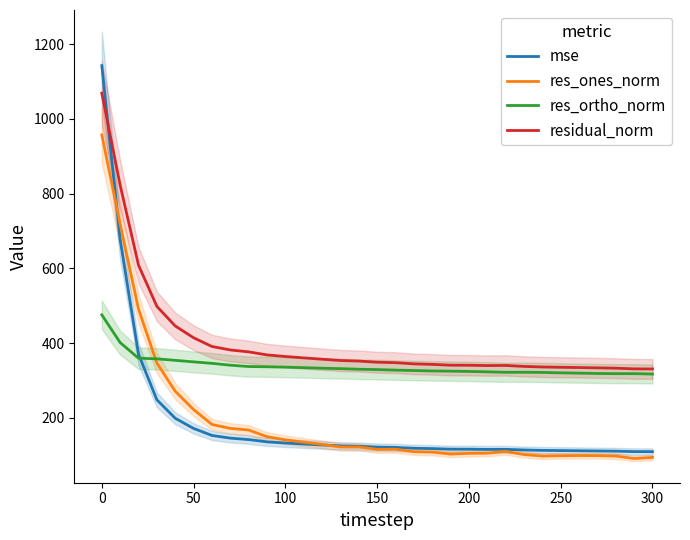

What is the maximum value for residual_norm?

1069.0